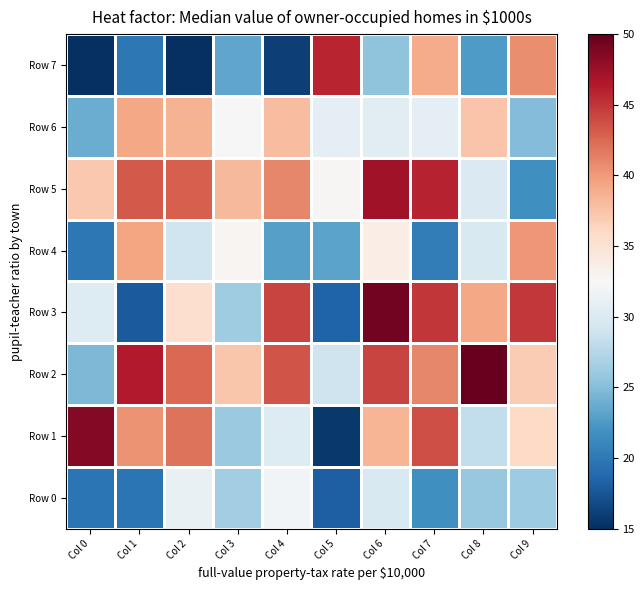

What is the total value across all series at Col 9?

4381668